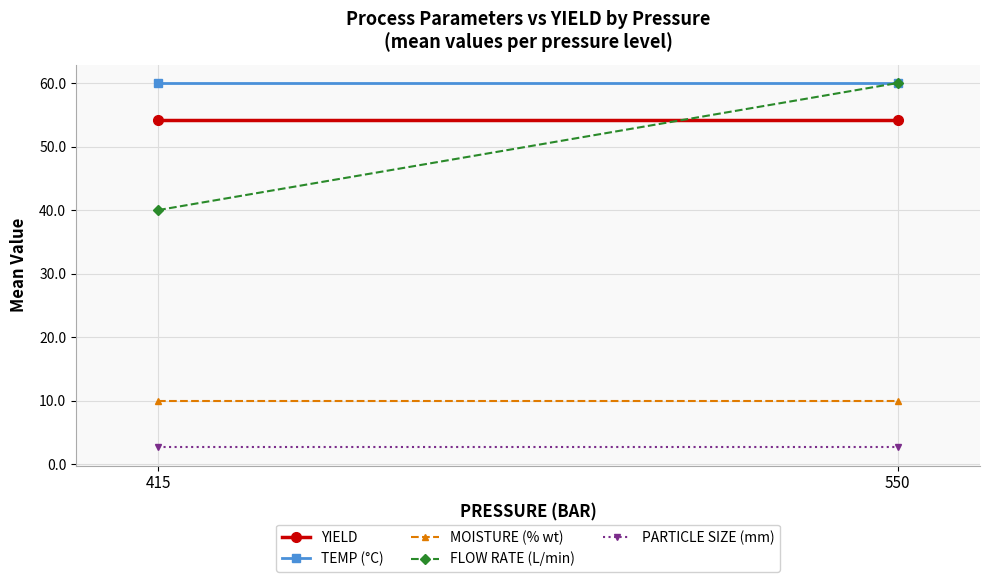

Is this an area chart (filled region under the line)?

No